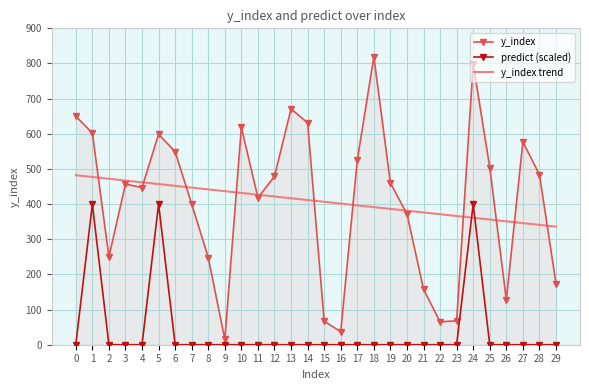

How many interior local valleys does the y_index series have?

7